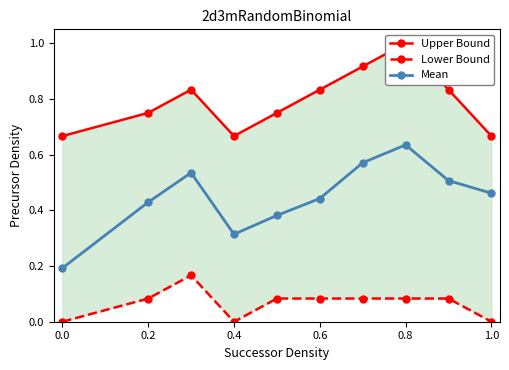

How many interior local valleys does the Mean series have?

1